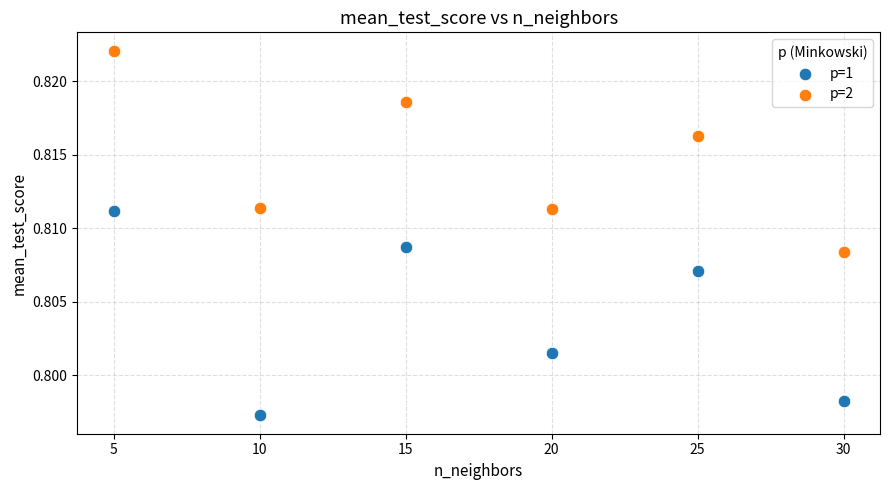

Which series has the widest spread of Y values?

p=1